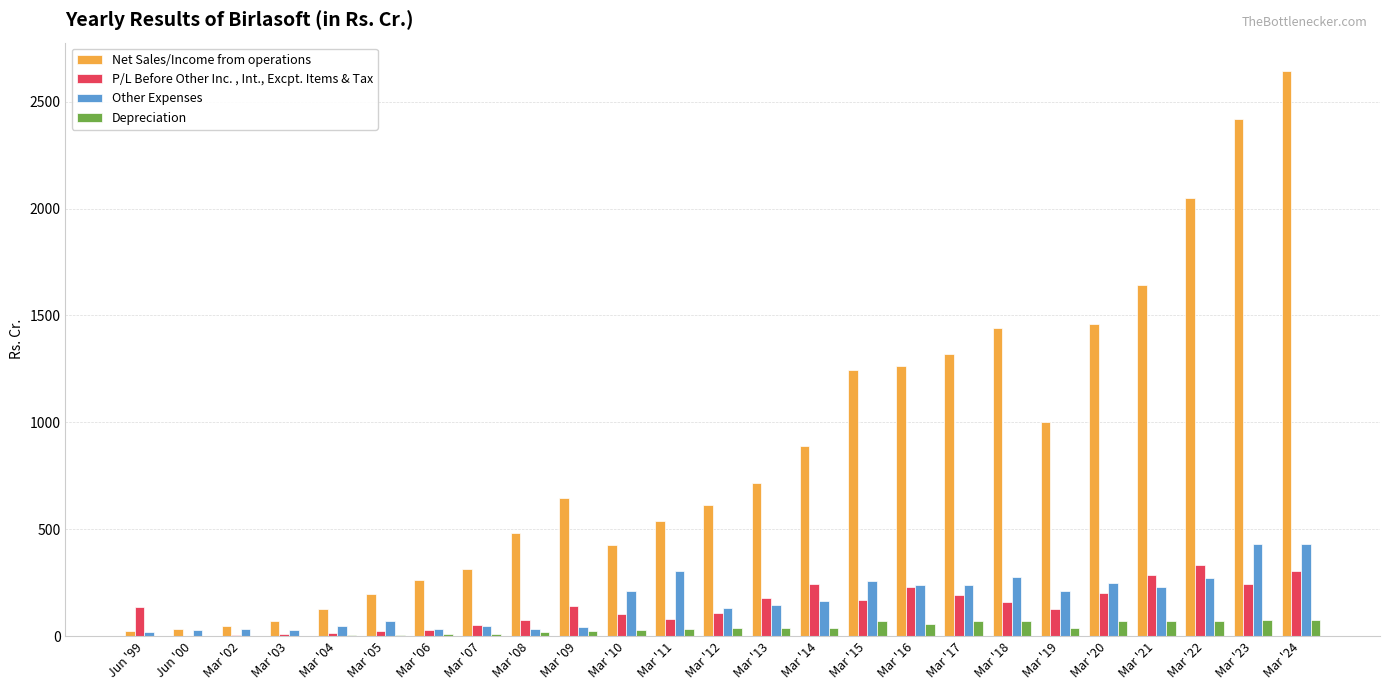

How many groups of bars are there?

25